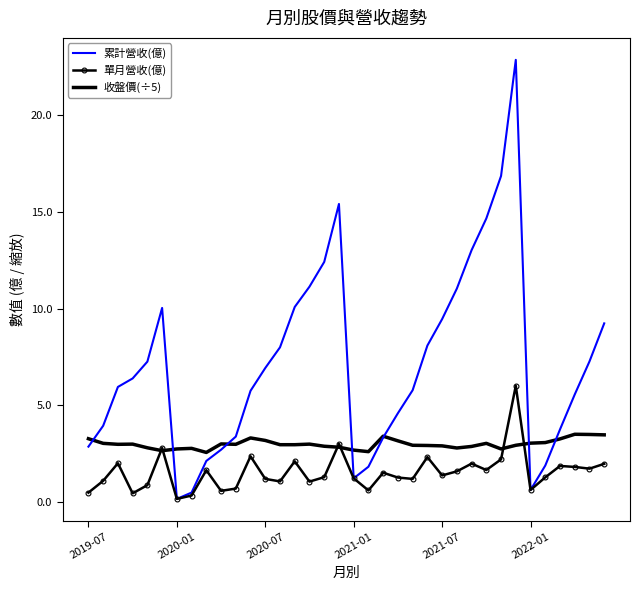

What is the maximum value shown in the chart?

22.9